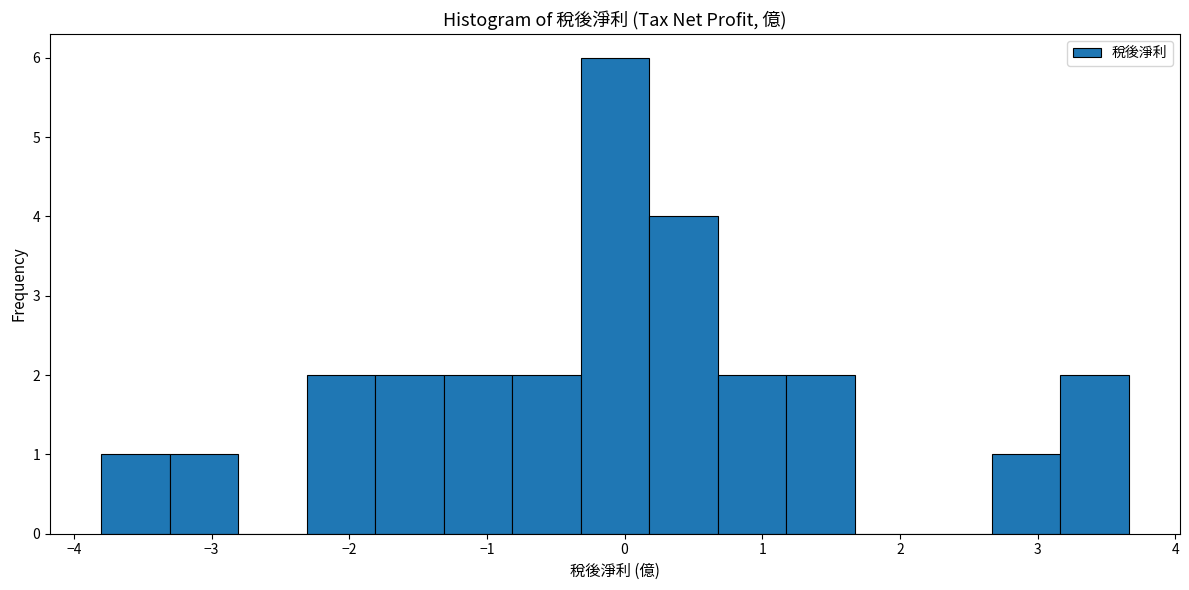

Reading left to right, list every bar in this chart as the range it spans on the x-axis followed by its height. Neither the bar edges nor the heights are printed on the chart, so give them approximately, as read against the axes.

-3.8 to -3.3: 1
-3.3 to -2.8: 1
-2.8 to -2.3: 0
-2.3 to -1.8: 2
-1.8 to -1.3: 2
-1.3 to -0.8: 2
-0.8 to -0.3: 2
-0.3 to 0.2: 6
0.2 to 0.7: 4
0.7 to 1.2: 2
1.2 to 1.7: 2
1.7 to 2.2: 0
2.2 to 2.7: 0
2.7 to 3.2: 1
3.2 to 3.7: 2